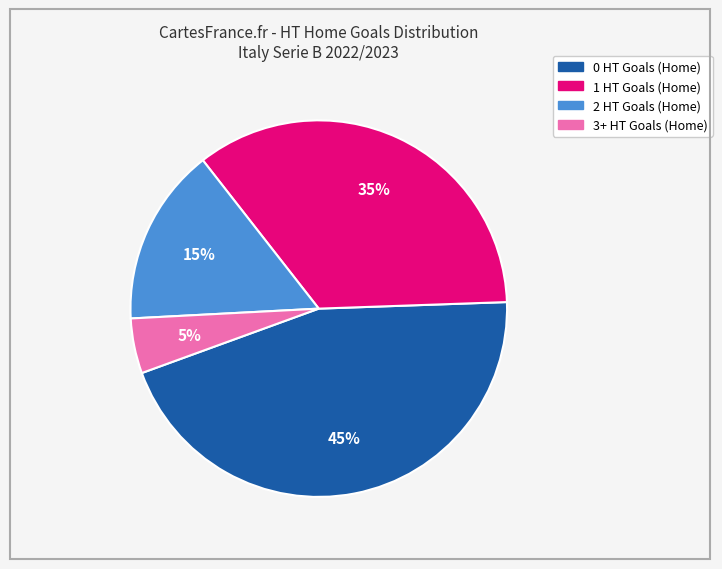

Is the sum of 3+ HT Goals (Home) and 2 HT Goals (Home) greater than half?

No